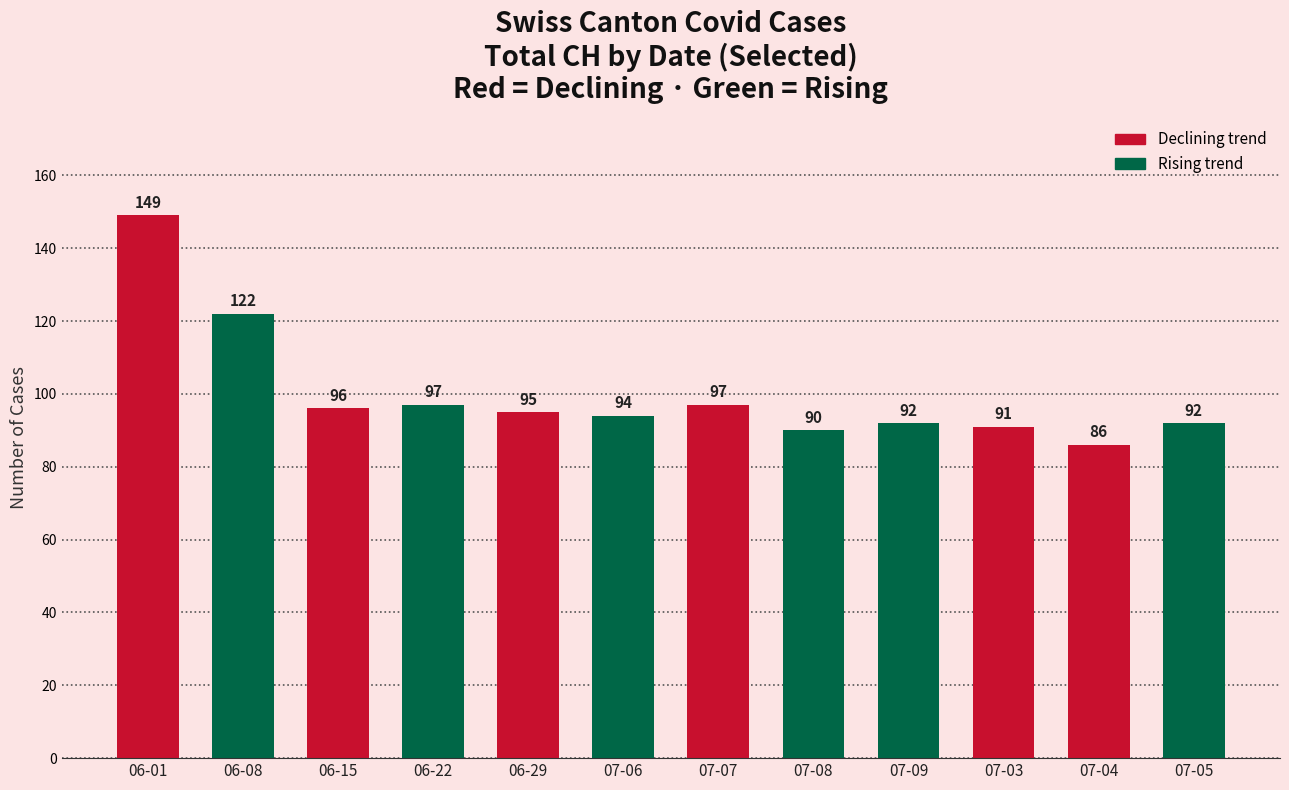

What is the approximate value at 07-06, to the nearest 5?

95